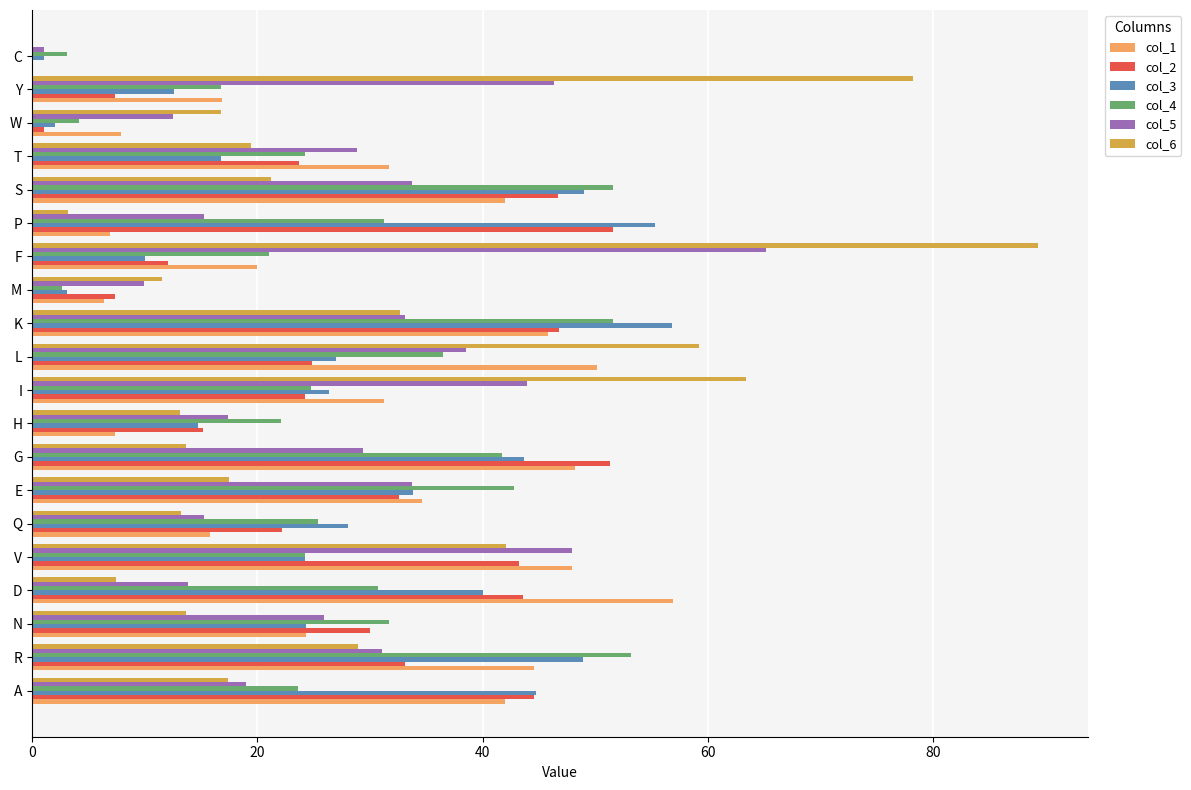

Which category has the highest value across all series?

F